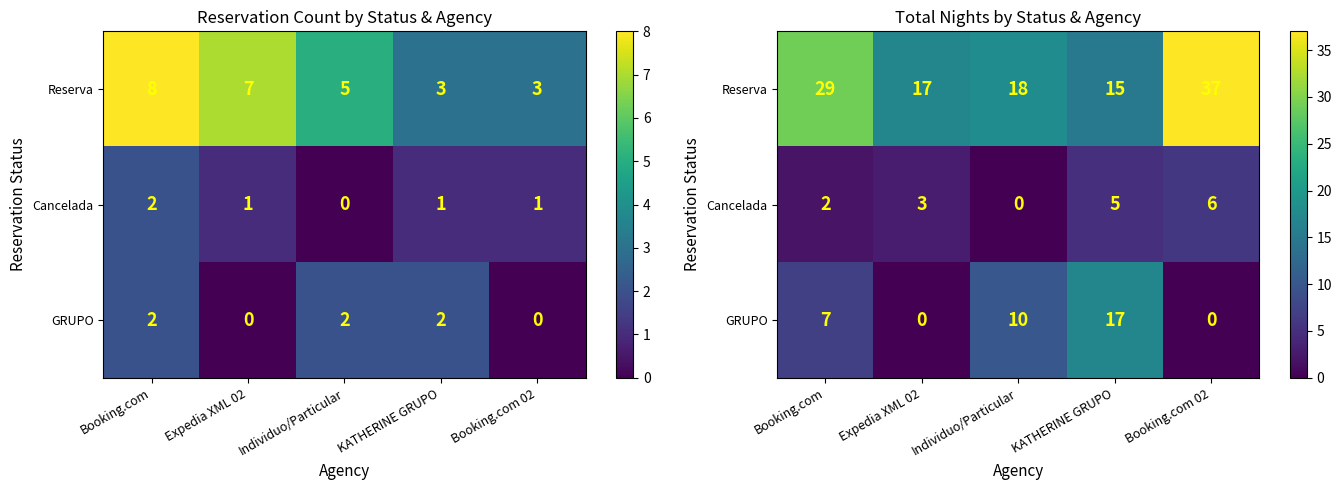

Rank the series by their average value, from lowest to highest.

Cancelada, GRUPO, Reserva